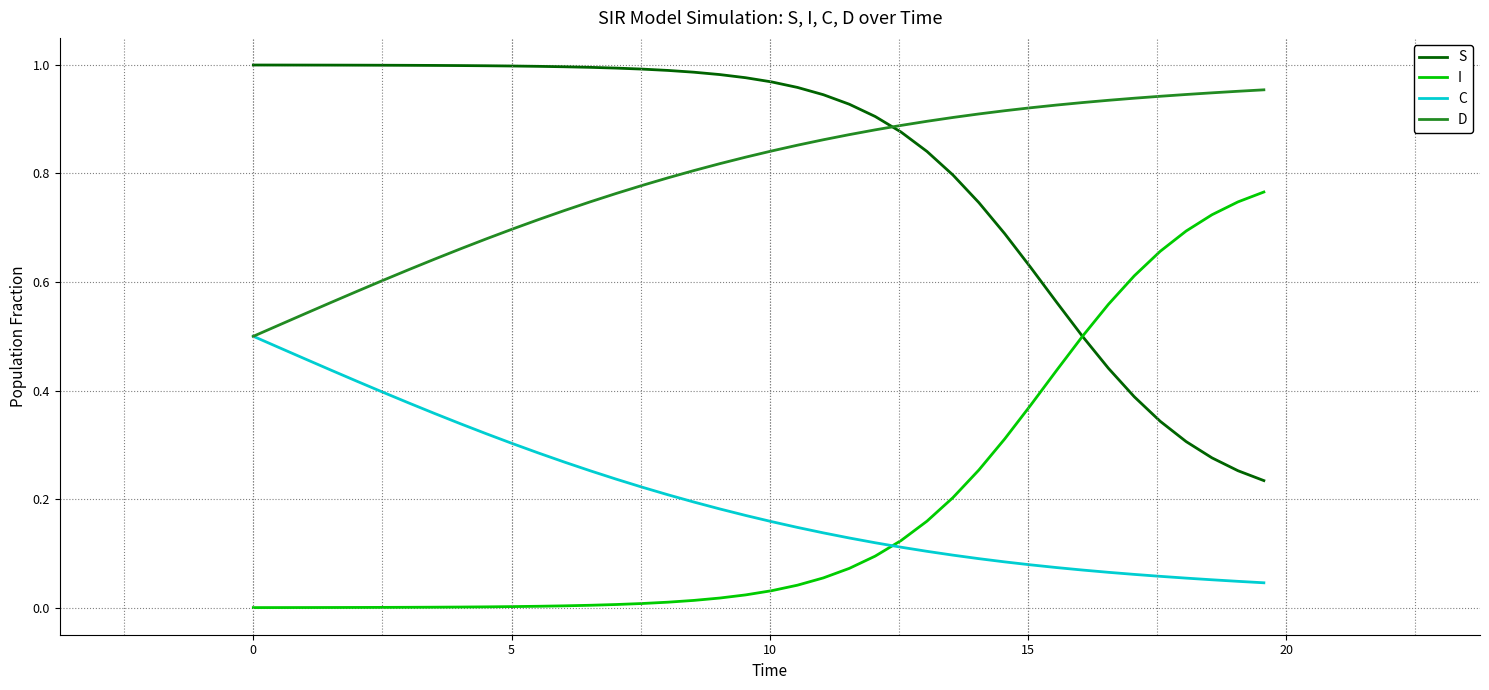

Is this an area chart (filled region under the line)?

No